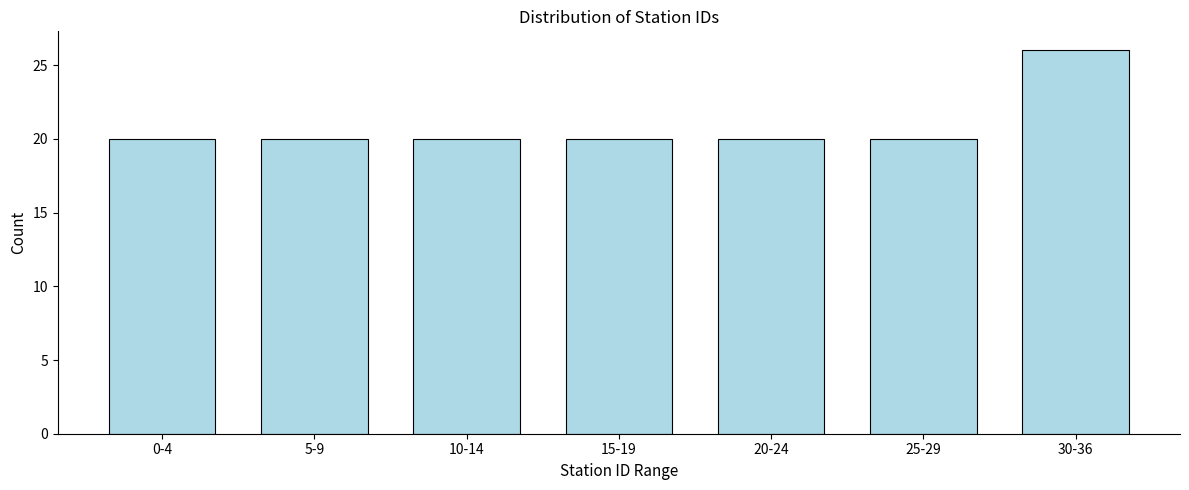

Reading left to right, transcribe all the data shown in this chart.

0-4=20	5-9=20	10-14=20	15-19=20	20-24=20	25-29=20	30-36=26